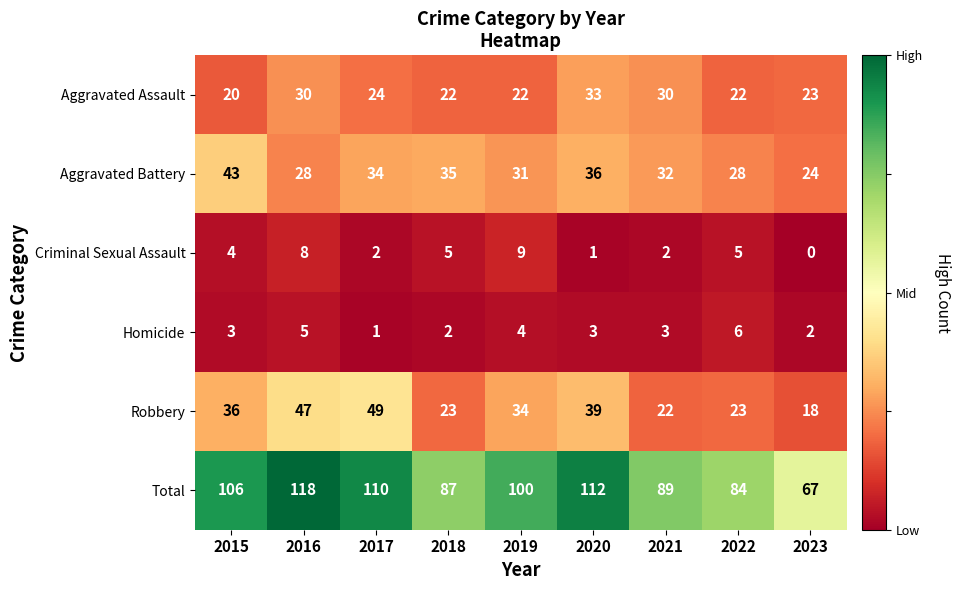

What is the total value across all series at 2019?

200